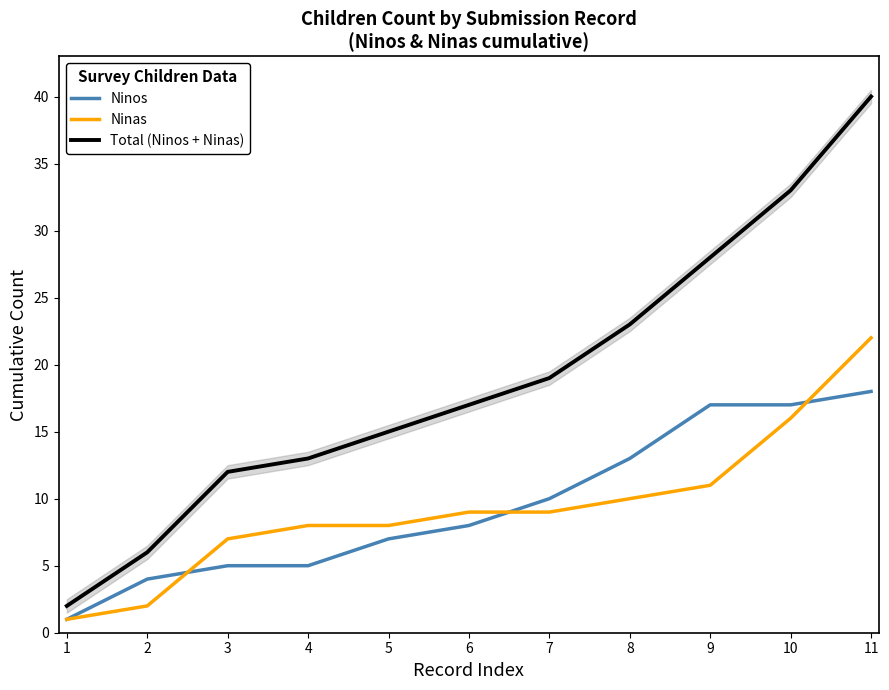

Is this an area chart (filled region under the line)?

No